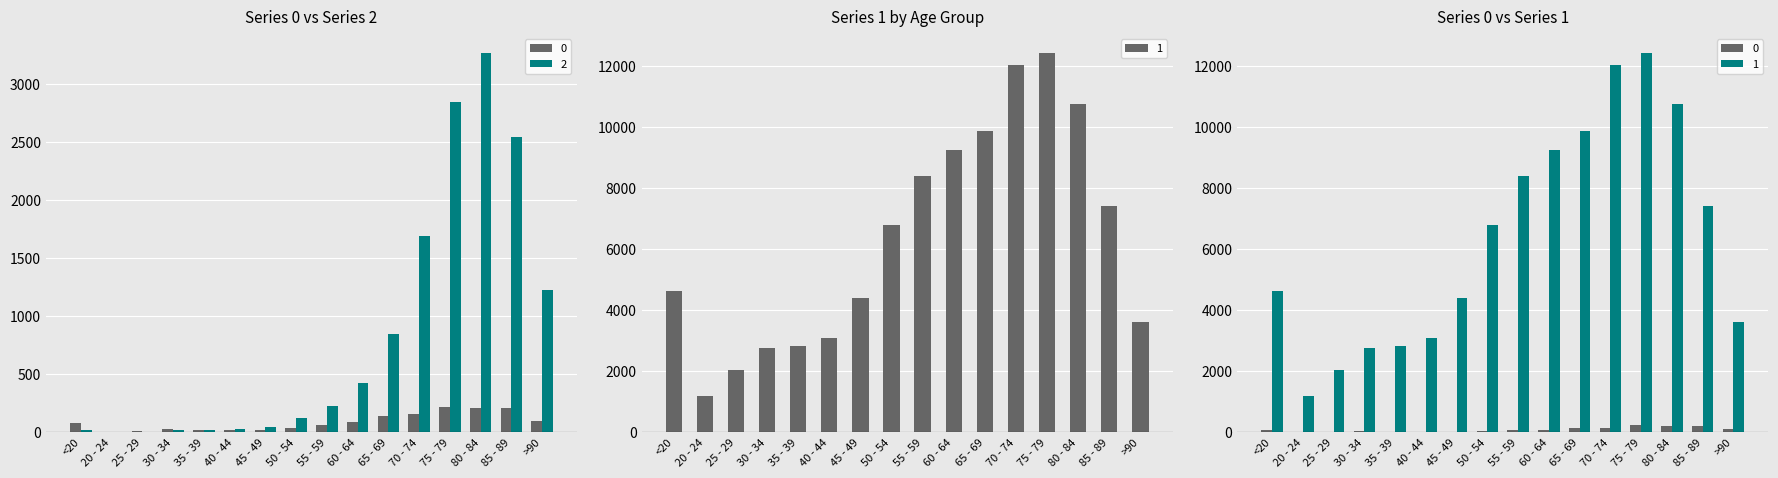

The 1 series shows 2038 at 25 - 29. True or false?

True